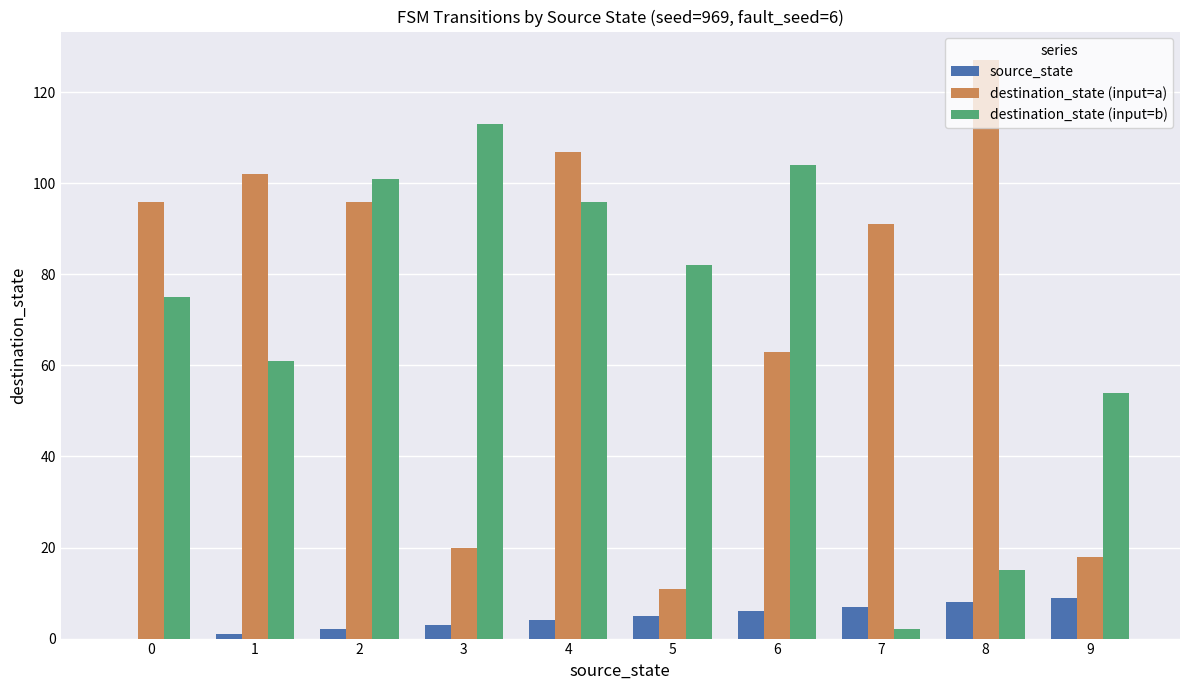

What is the maximum value for destination_state (input=a)?

127